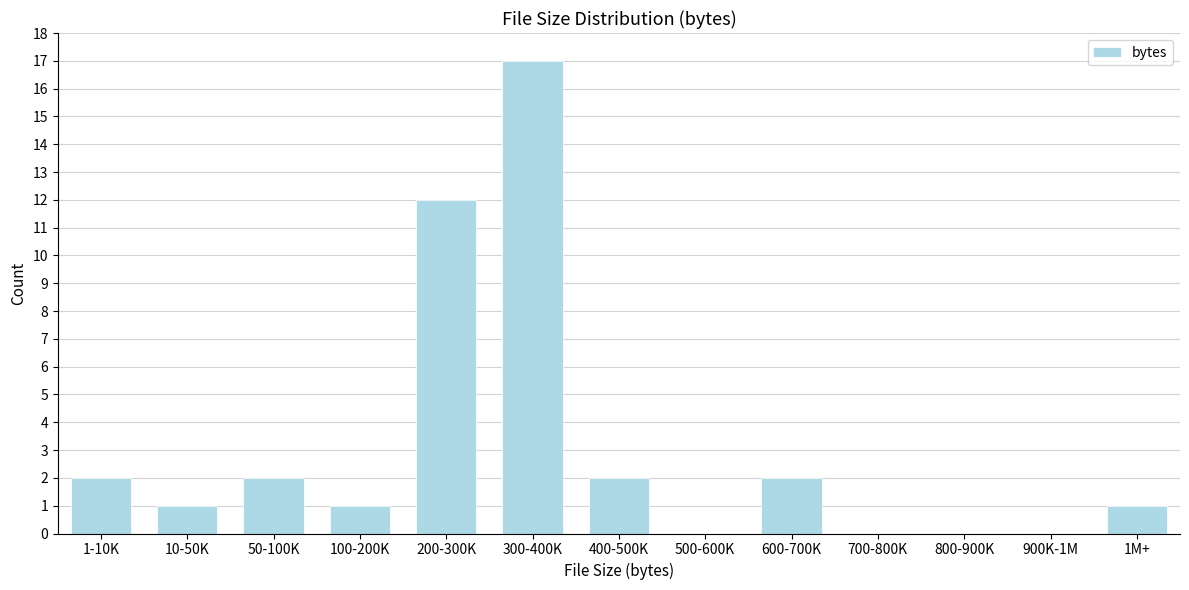

Reading left to right, what are all the values shown in this chart?

1-10K=2	10-50K=1	50-100K=2	100-200K=1	200-300K=12	300-400K=17	400-500K=2	500-600K=0	600-700K=2	700-800K=0	800-900K=0	900K-1M=0	1M+=1